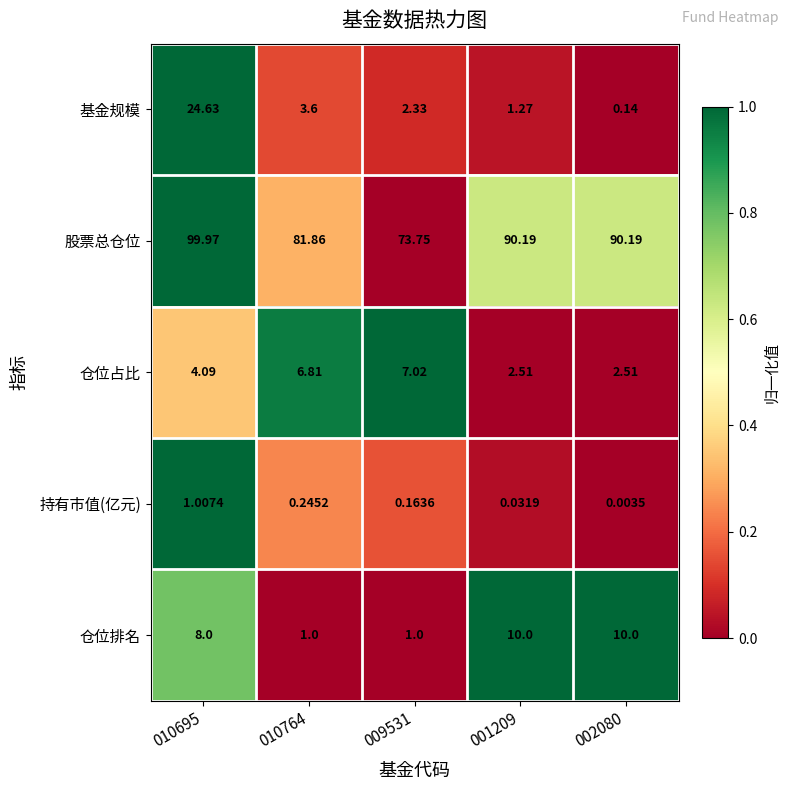

Which series has the largest range (max minus min)?

股票总仓位